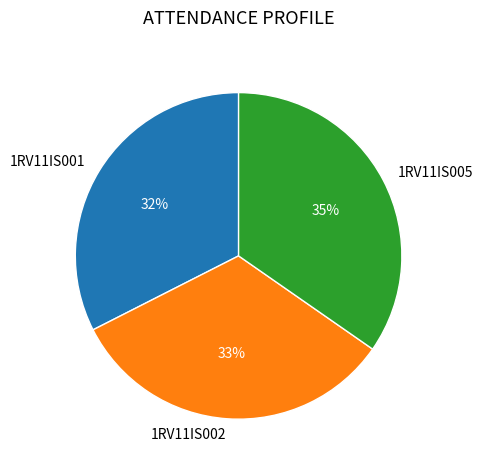

Do 1RV11IS002 and 1RV11IS001 together represent more than half of the pie?

Yes